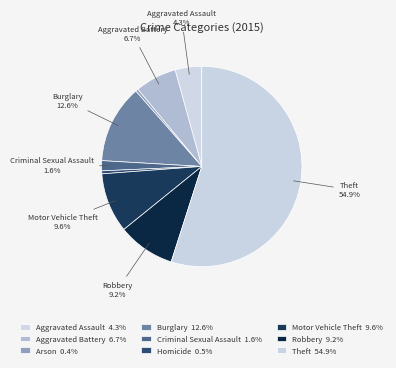

How many segments does this pie chart have?

9